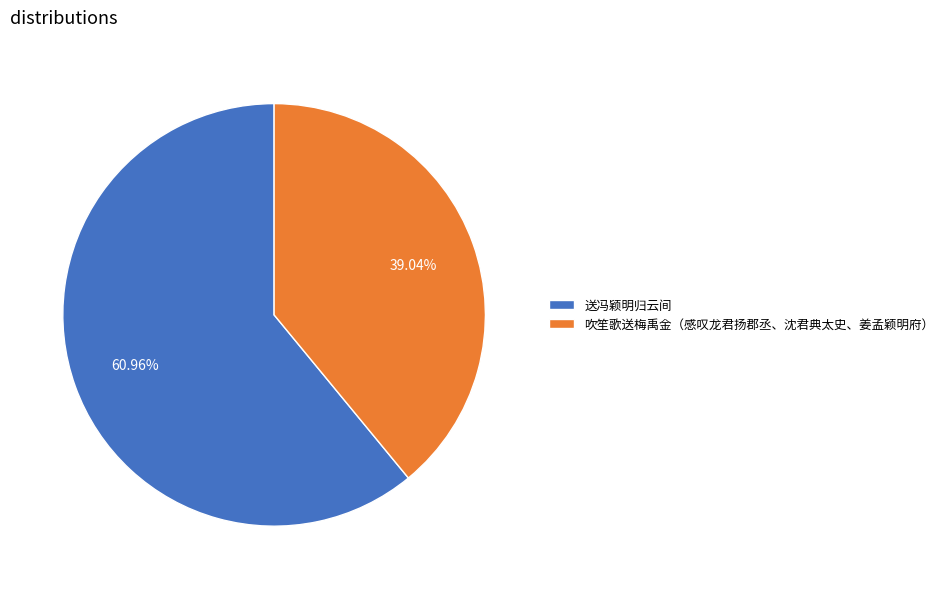

What percentage do 送冯颖明归云间 and 吹笙歌送梅禹金（感叹龙君扬郡丞、沈君典太史、姜孟颖明府） together represent?

100.0%